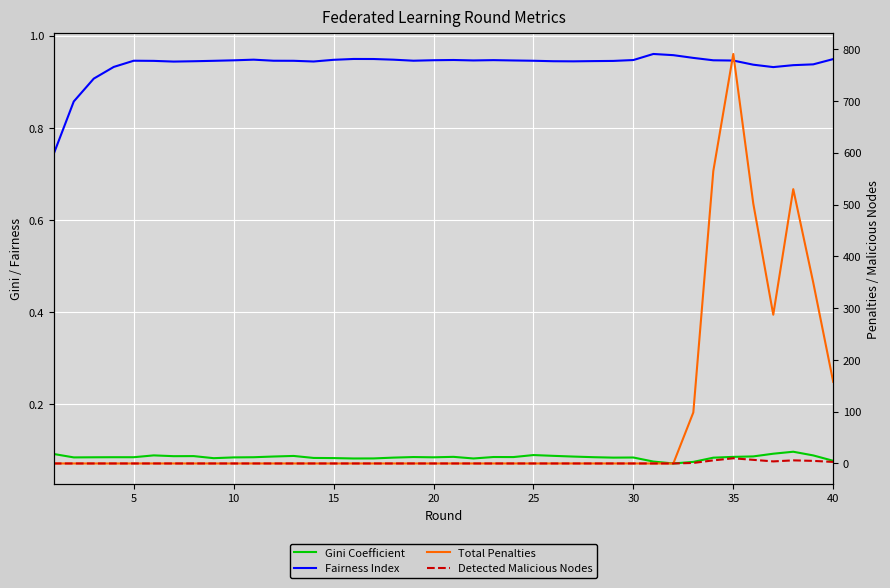

What is the sum of all Fairness Index values?

37.5